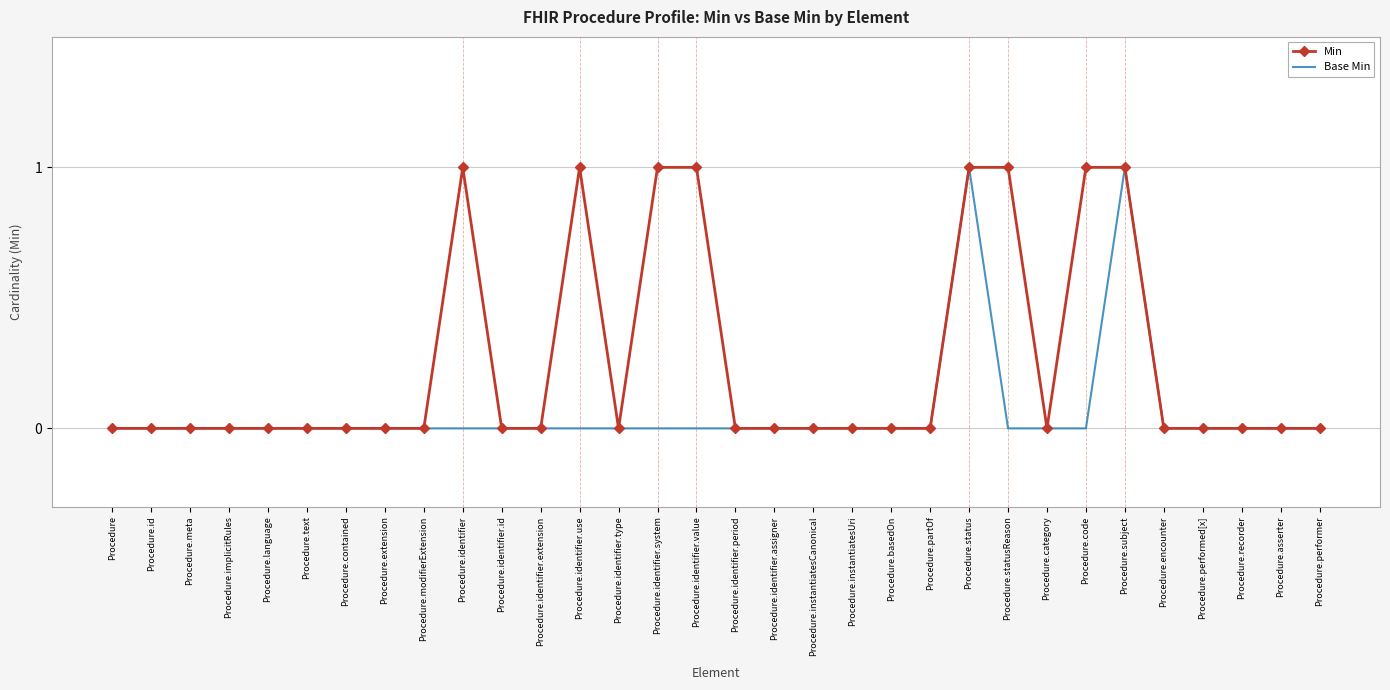

True or false: Min has more than 0 points higher than both neighbors.

True